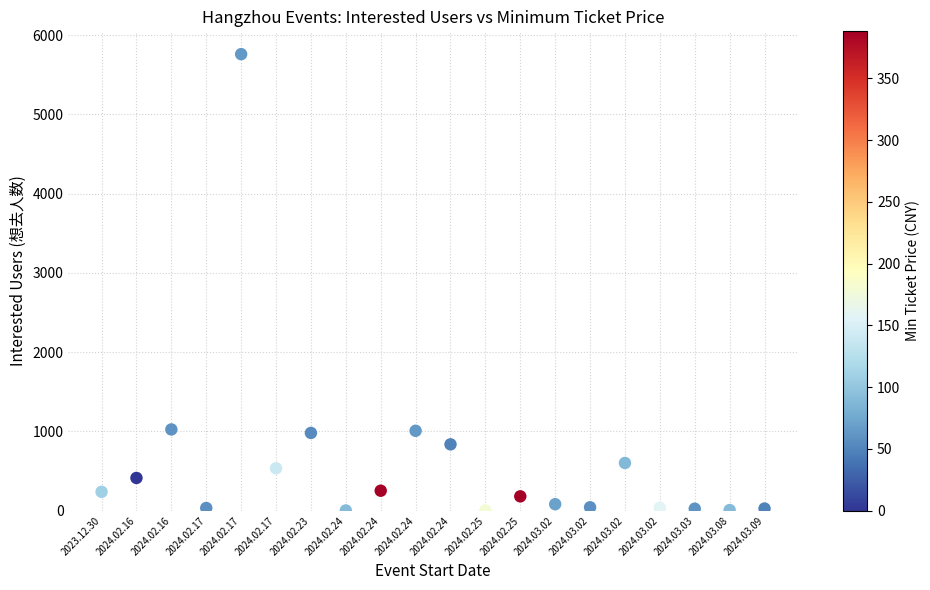

What is the range of Y values (max minus min)?

5757